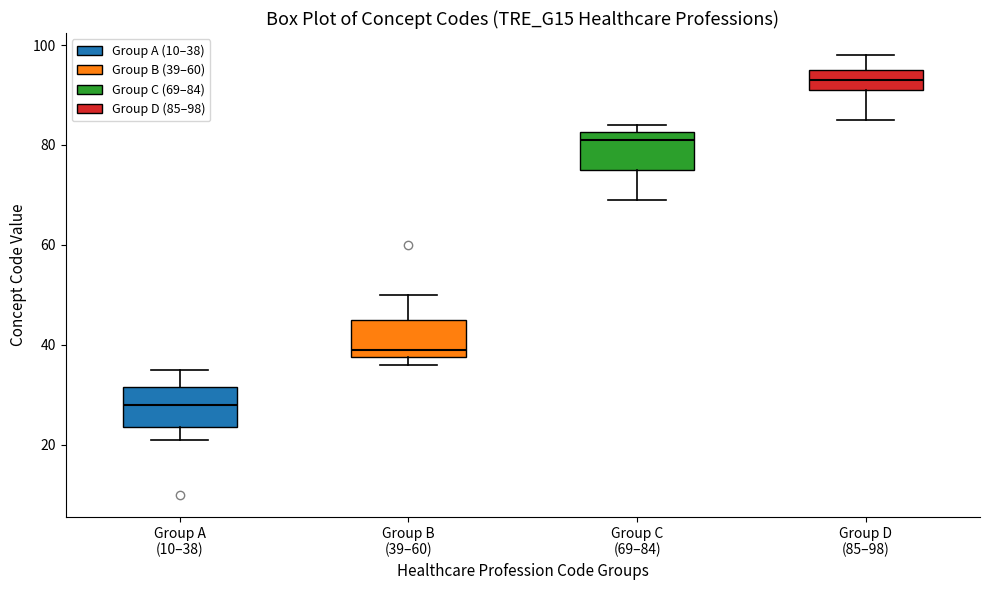

Where does the upper whisker of the box for Group D (85–98) end on the y-axis? The values are not printed on the chart, so give them approximately, as read against the axis.

98